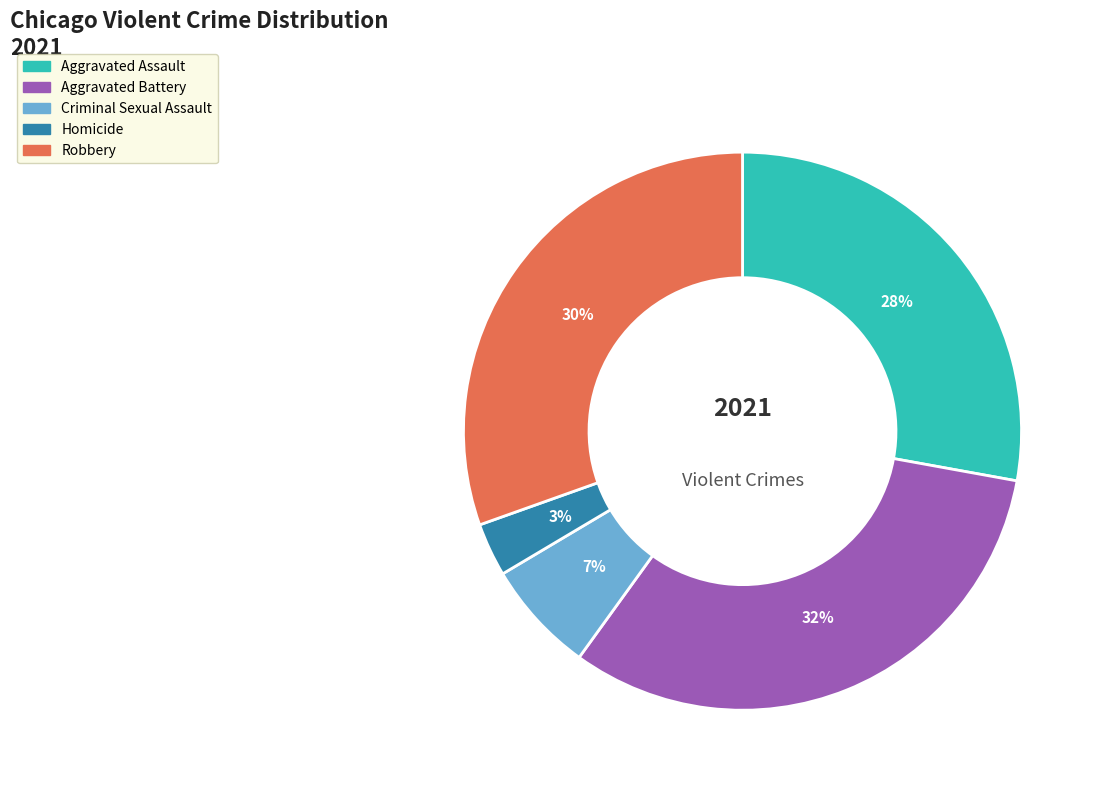

Do Homicide and Criminal Sexual Assault together represent more than half of the pie?

No